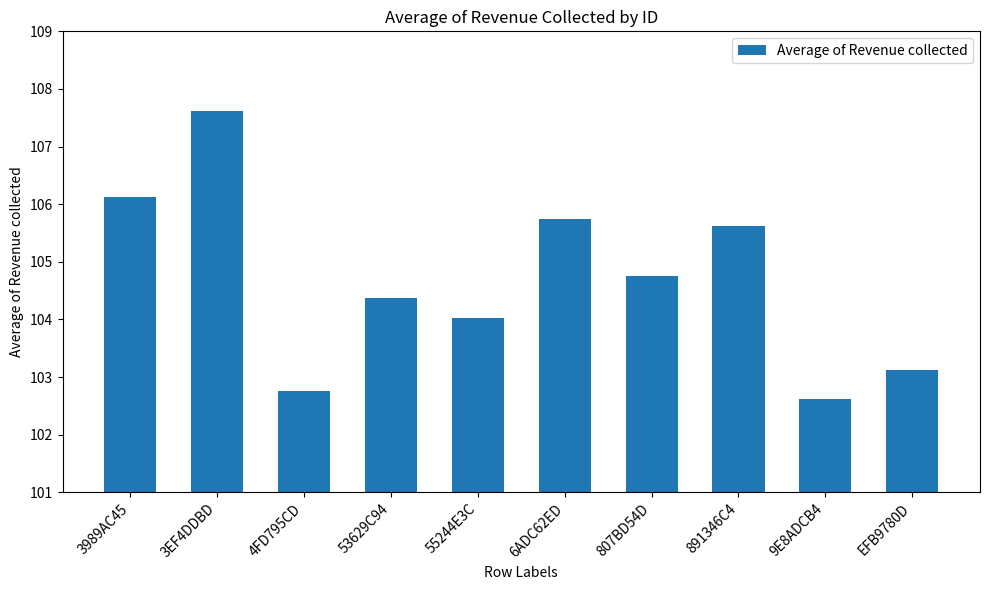

What is the average value?

104.7